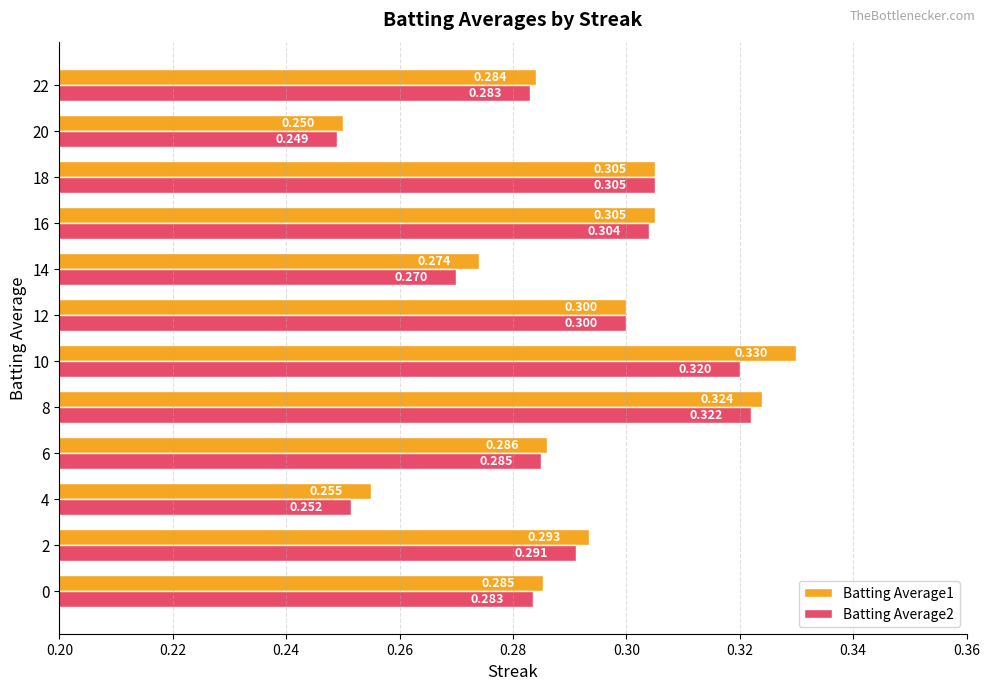

How many data points does each series have?

12